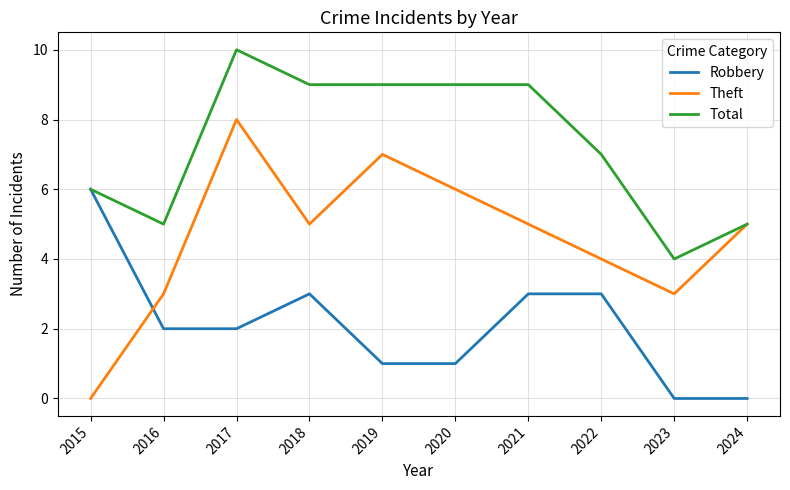

Where do Theft and Robbery first cross each other?

2015 and 2016